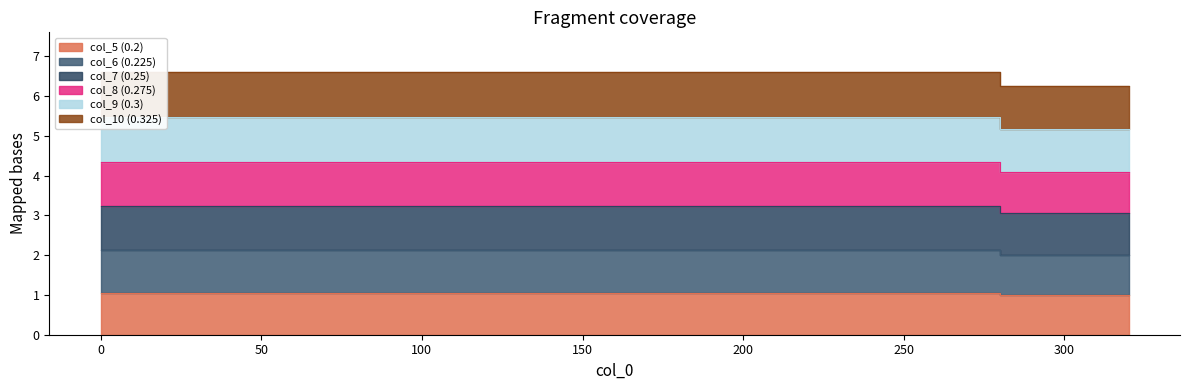

True or false: col_9 (0.3) has a value of 3.7 at 320.

False